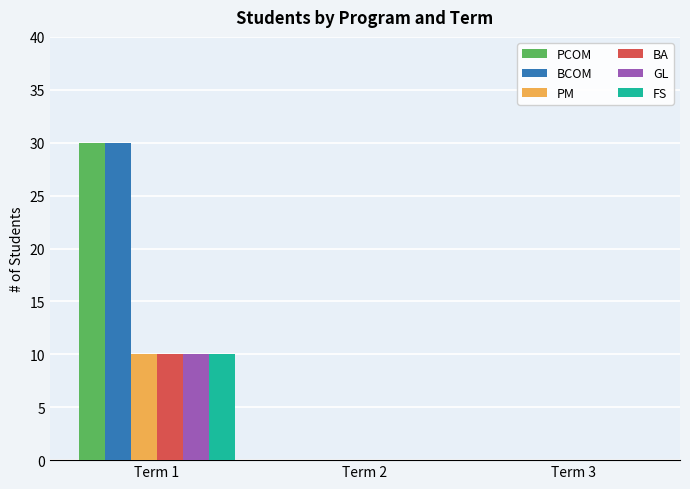

Which label corresponds to the largest value in the chart?

Term 1